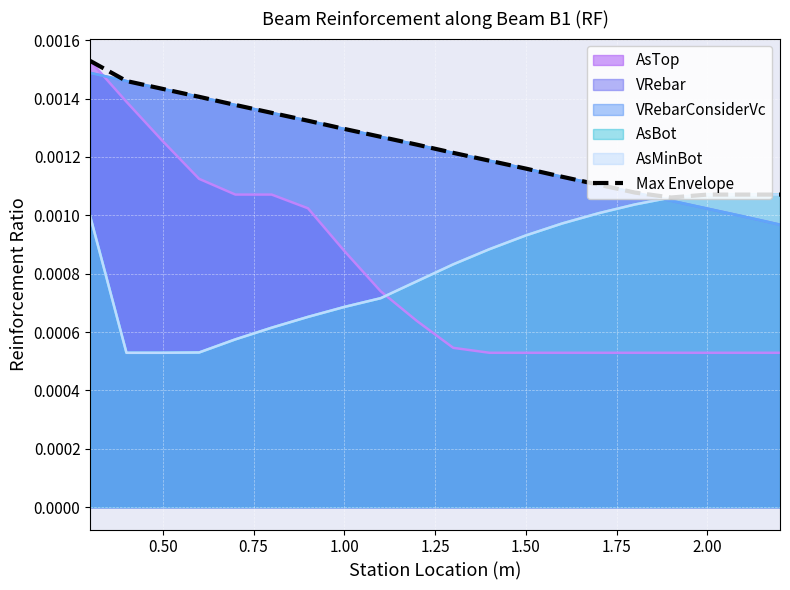

How many lines are shown in the chart?

1